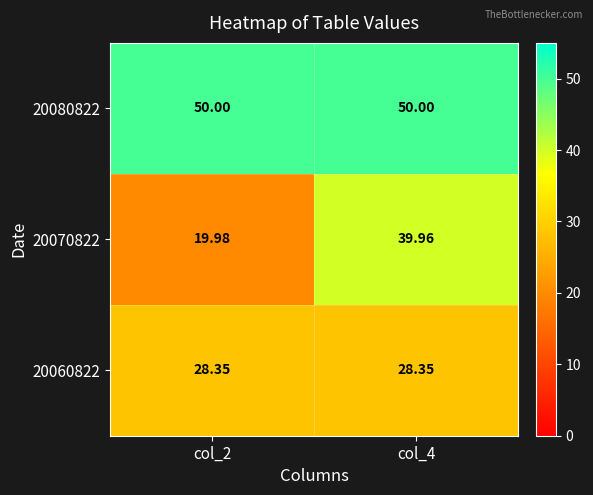

How many categories are shown in the chart?

2